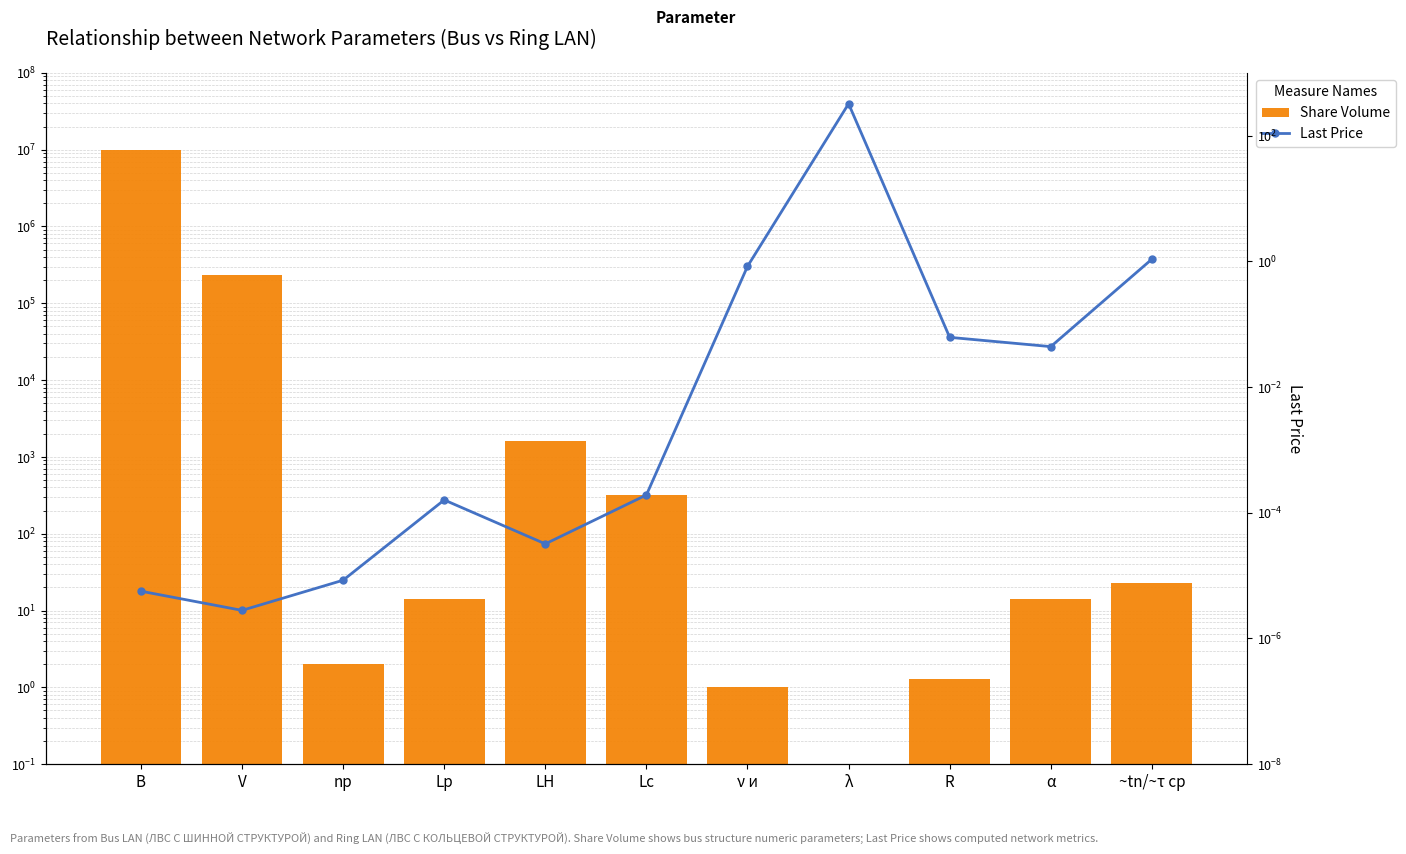

True or false: Share Volume has a value of 4600947.0 at λ.

False